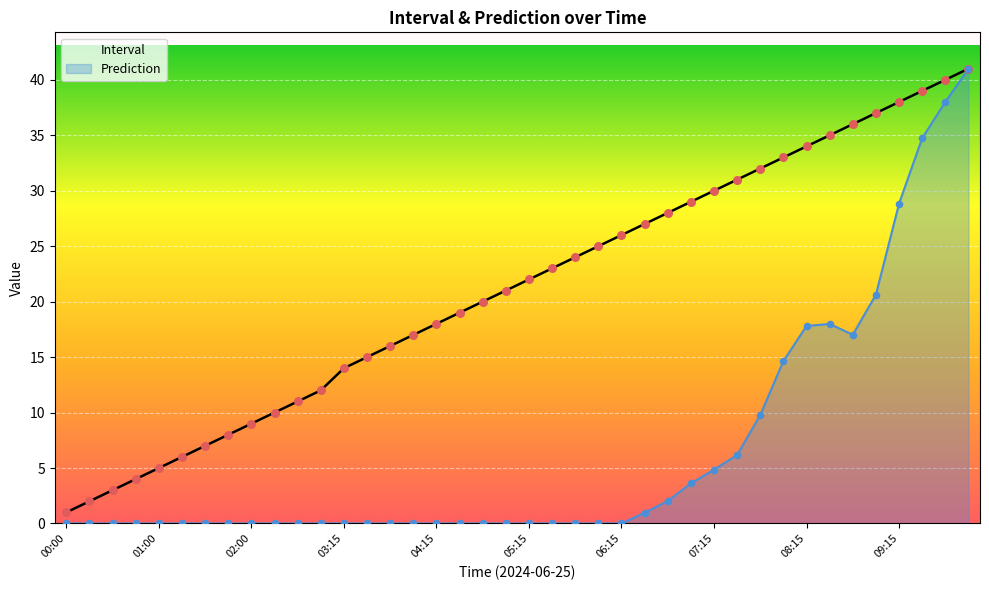

Which series contains the lowest Y value?

Prediction